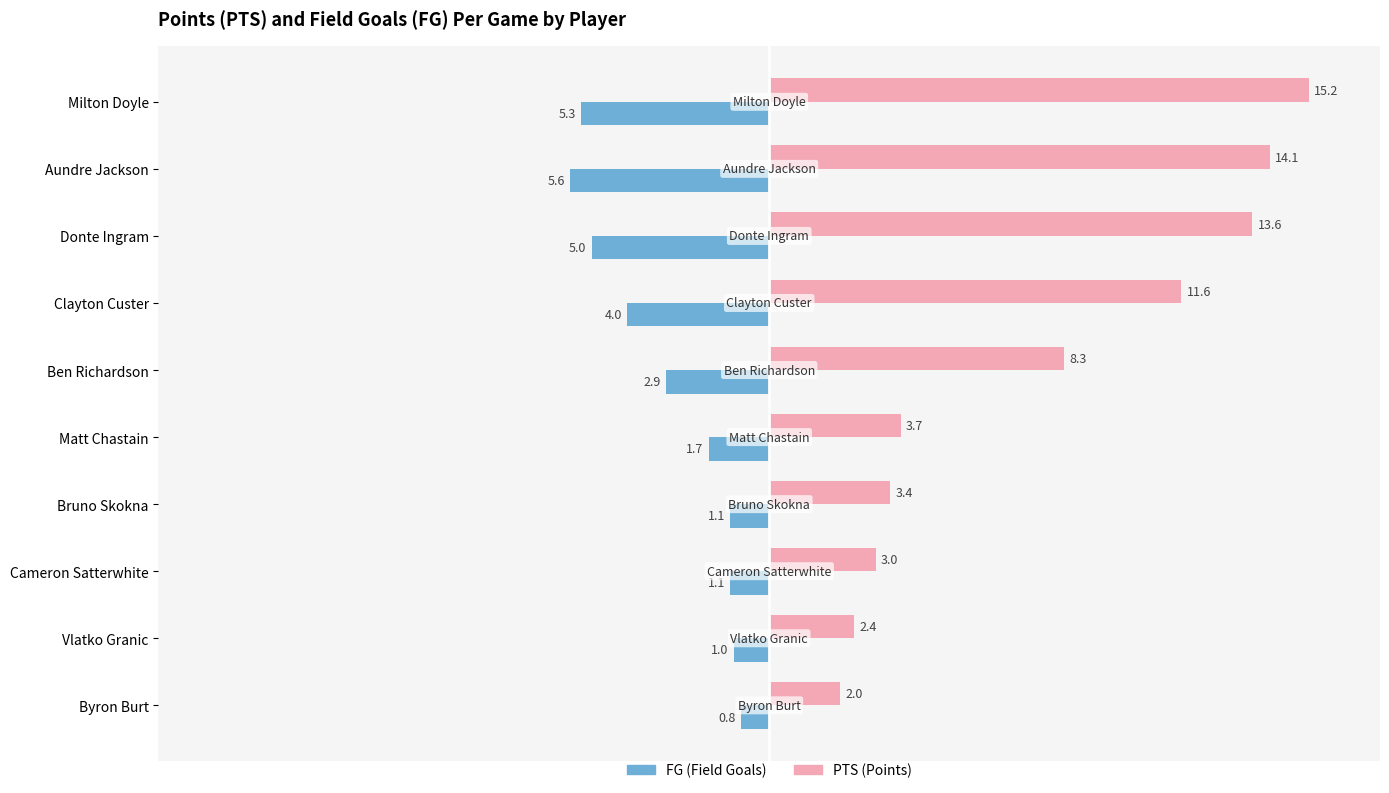

What is the total value across all series at Bruno Skokna?

2.3